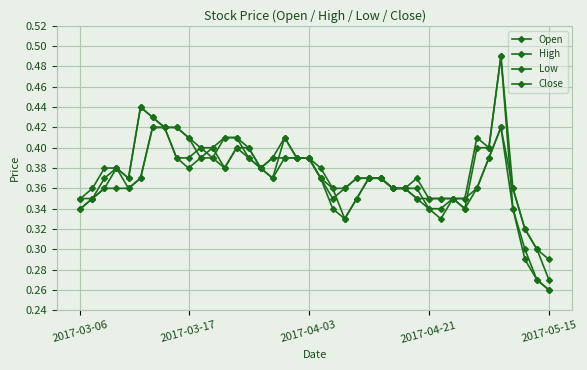

What is the maximum value shown in the chart?

0.5